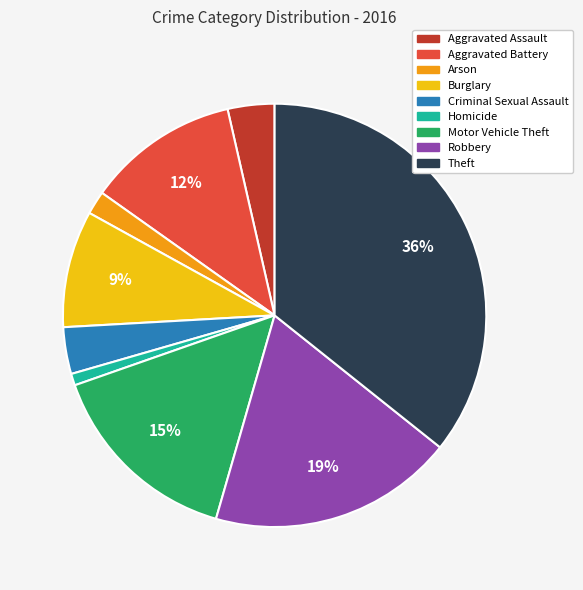

To the nearest percent, what is the average slice percentage?

11%